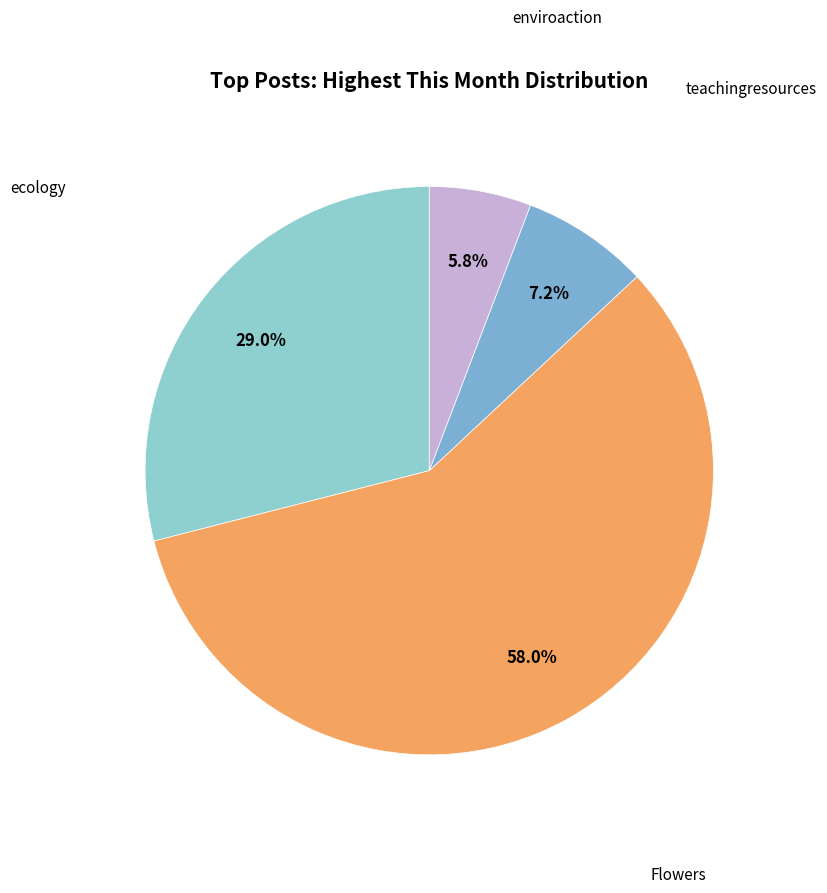

What percentage do ecology and enviroaction together represent?

34.8%